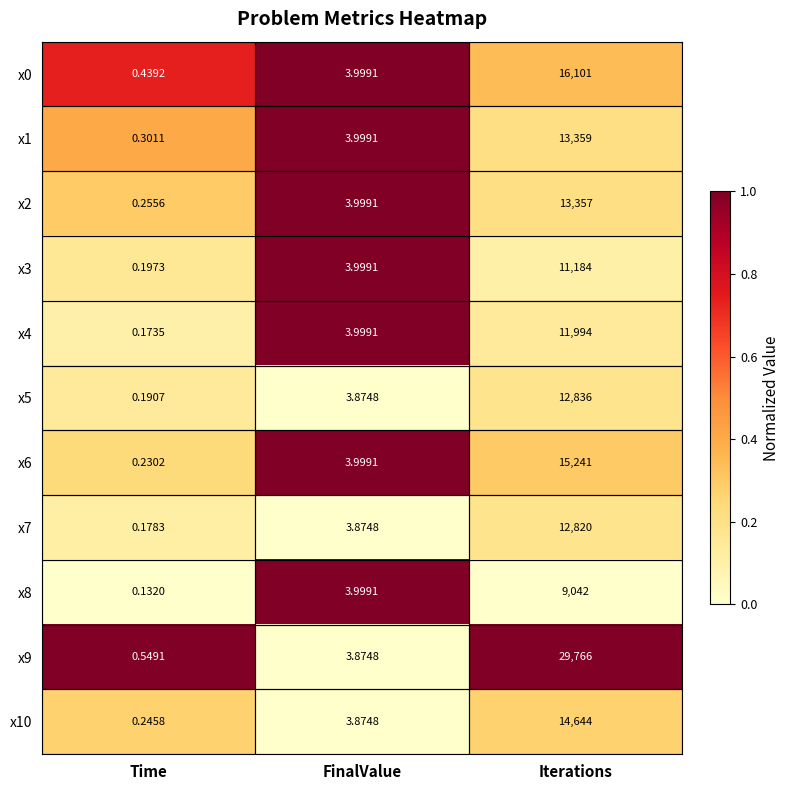

Which category has the lowest value in the x5 series?

Time